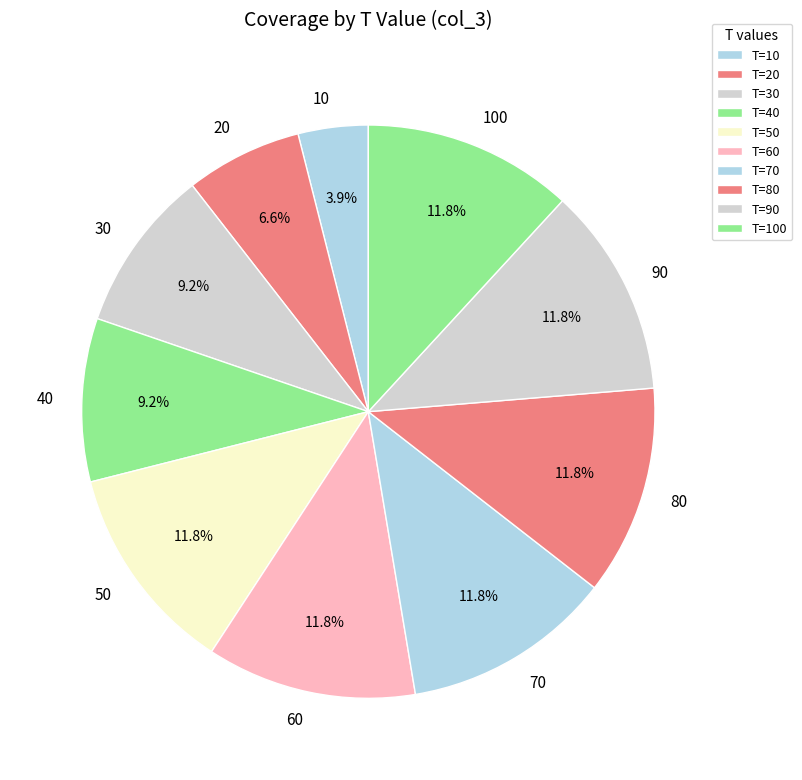

To the nearest percent, what percentage of the pie is 80?

12%